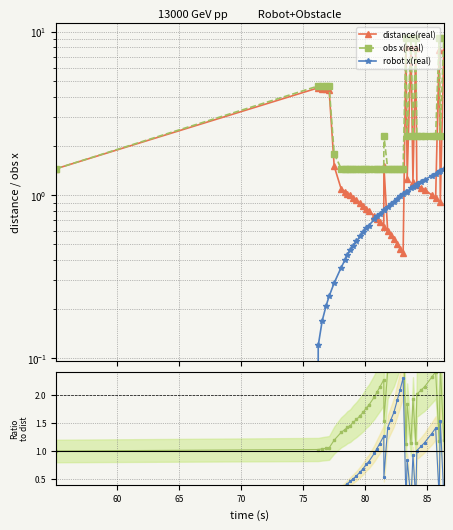

How many intersections are there between distance(real) and robot x(real)?

8